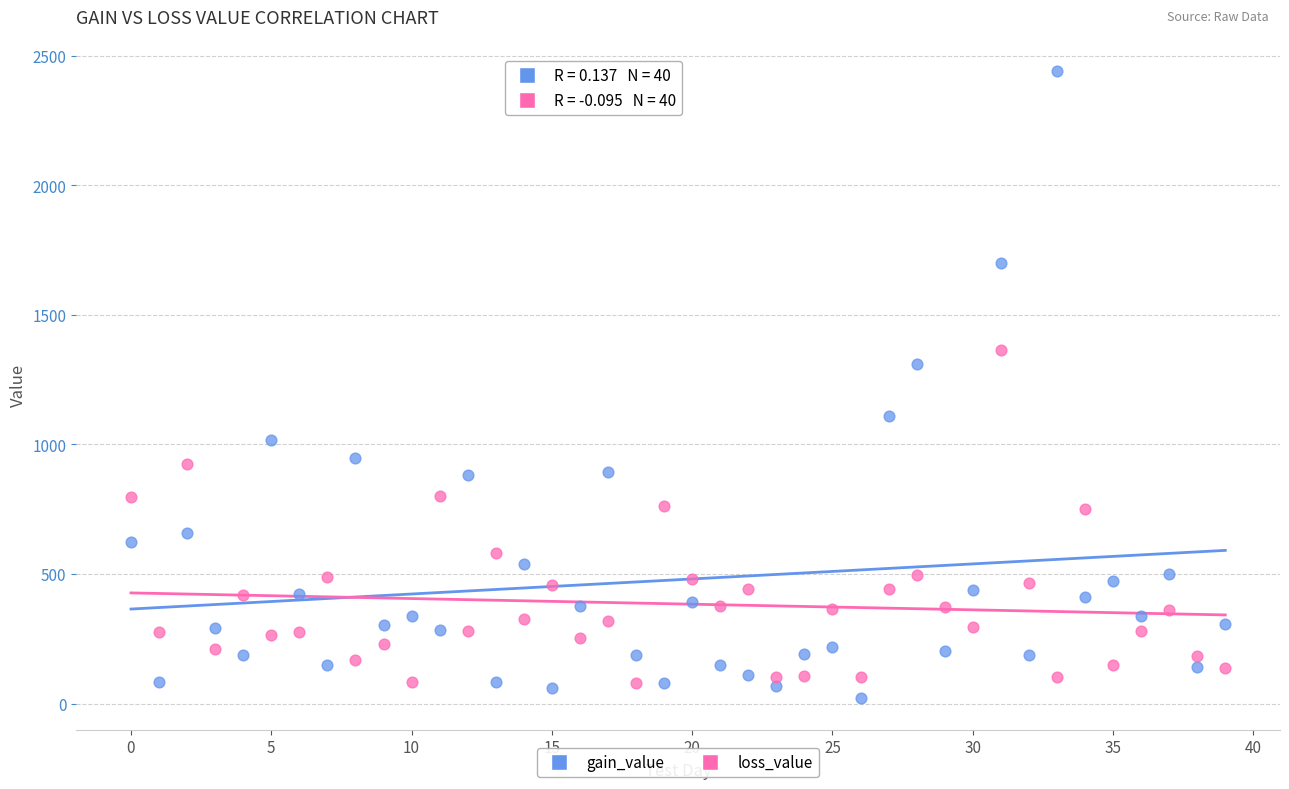

In the gain_value series, what Y value is closest to 1230?

1311.6